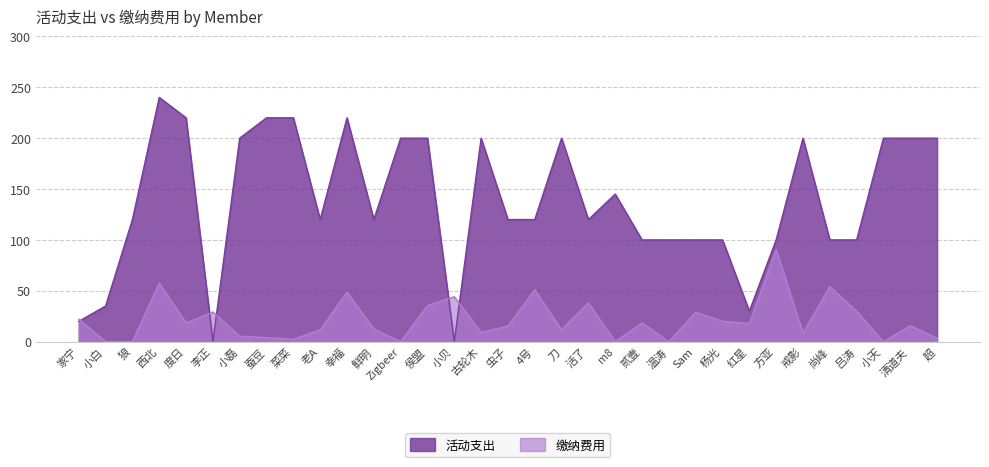

In 缴纳费用, how many points are lower than both neighbors (excluding endpoints)?

10